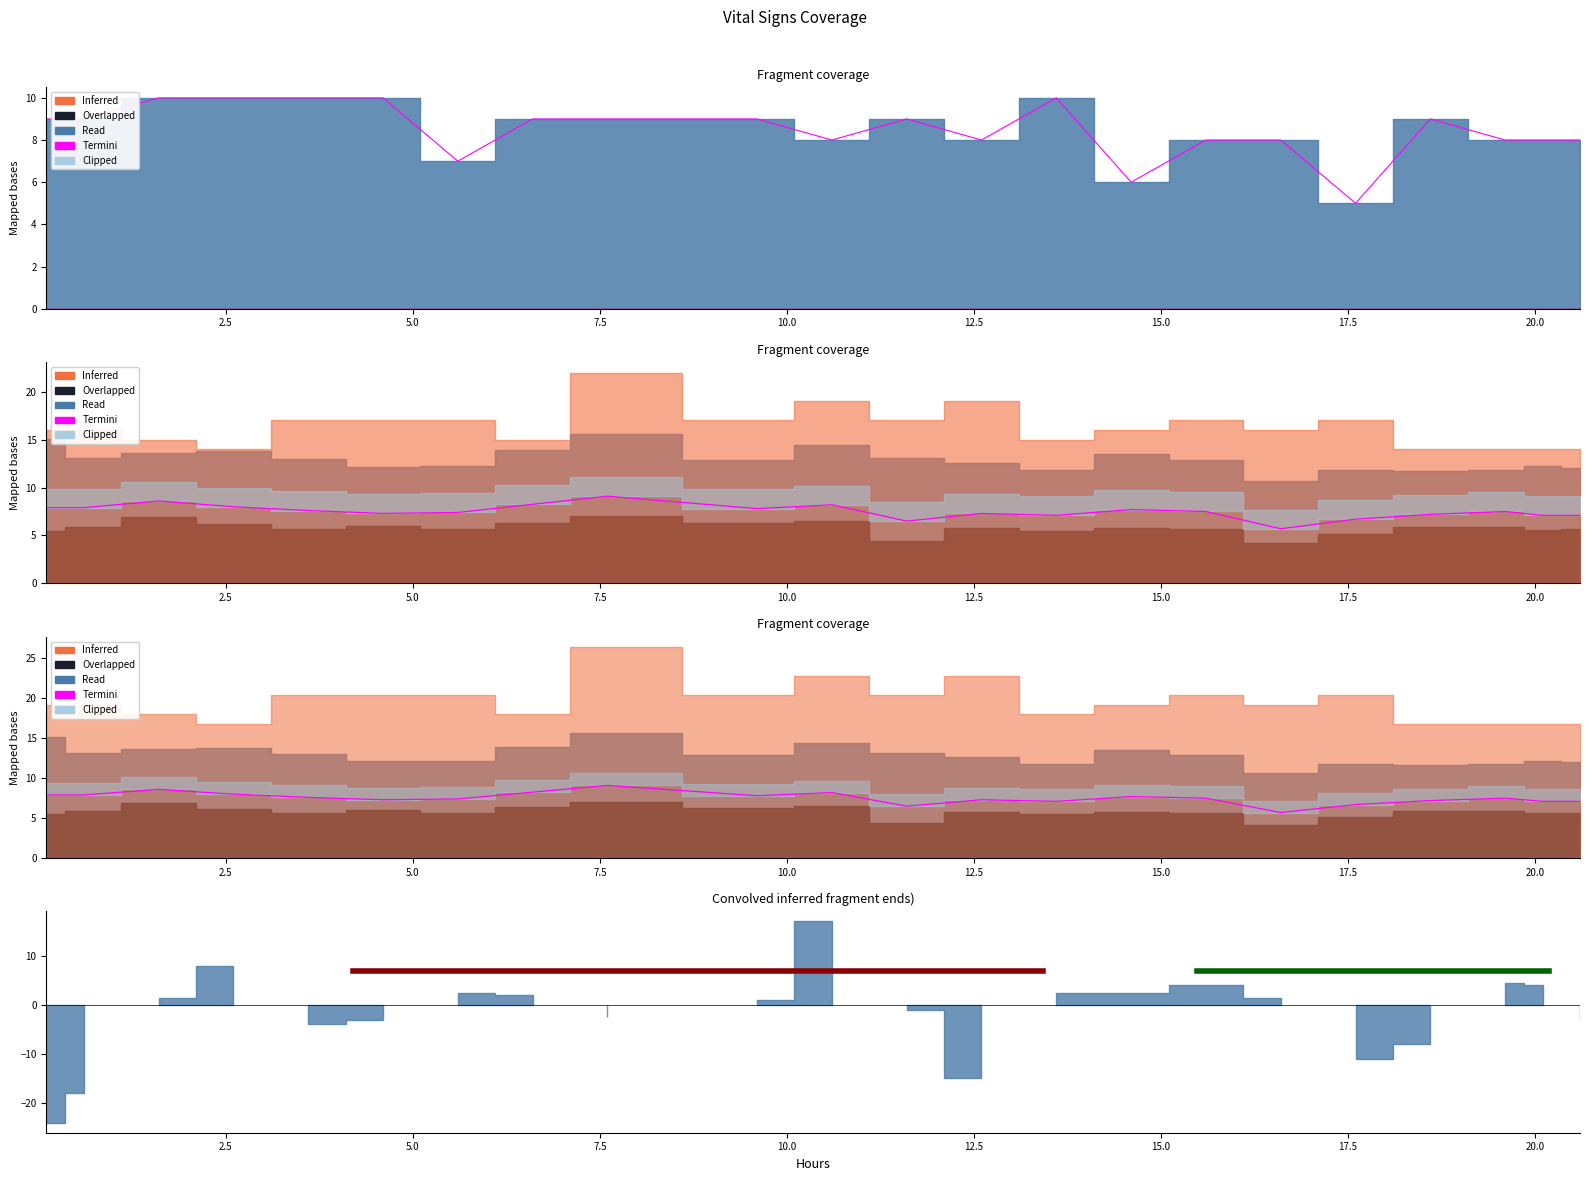

How many interior local peaks (higher than both neighbors) does the data have?

6